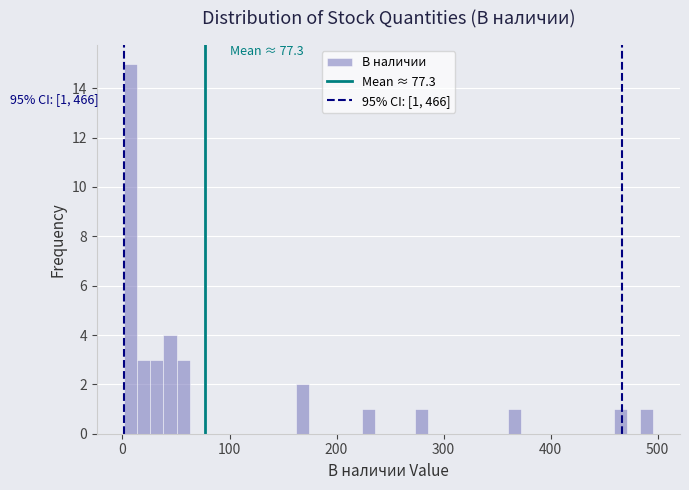

Around what value on the x-axis is the tallest bar? Give the approximate position of its centre, as read against the axis.

10